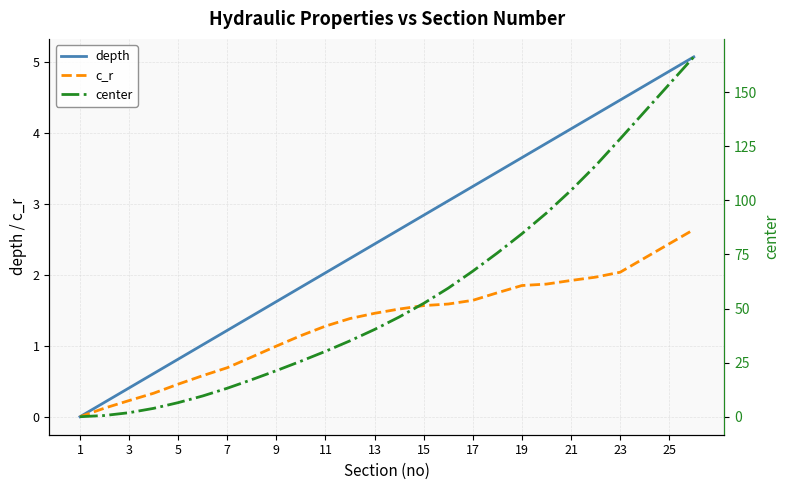

What is the difference between the second highest and minimum values in the c_r series?

2.4